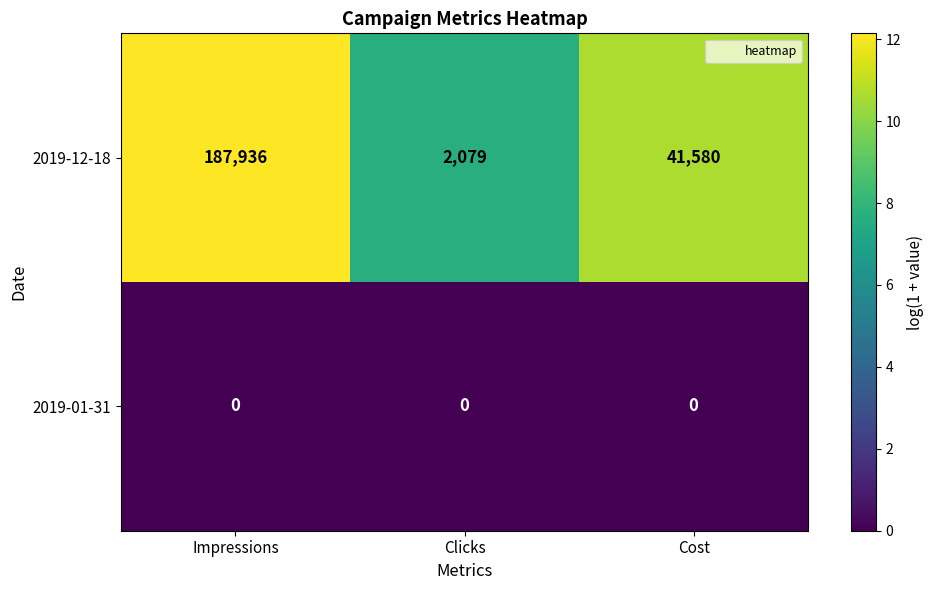

Reading right to left, transcribe all the data shown in this chart.

2019-12-18: Cost=41580	Clicks=2079	Impressions=187936
2019-01-31: Cost=0	Clicks=0	Impressions=0